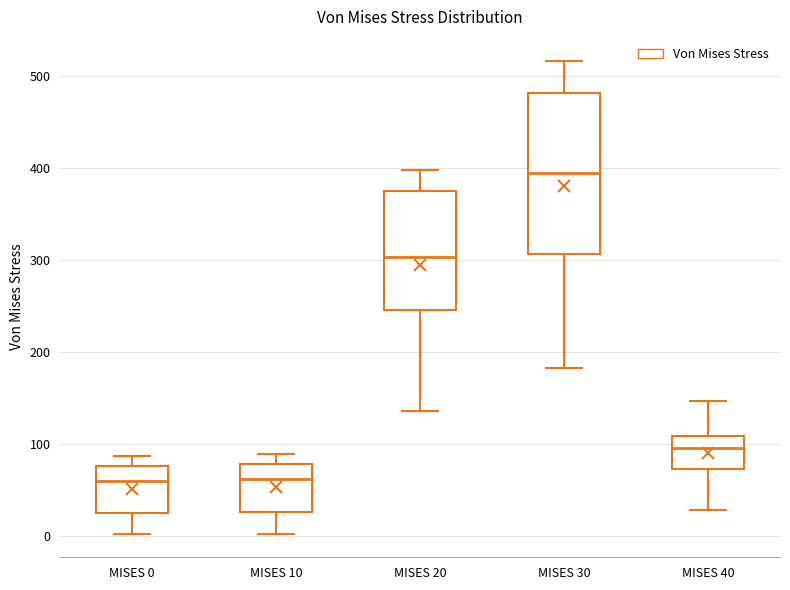

Reading left to right, read every box against the y-axis: the position of its median line, the range the box covers, and the ends of its whiskers. The values are not printed on the chart, so give them approximately, as read against the axis.

MISES 0: median 60, box 20 to 80, whiskers 0 to 90
MISES 10: median 60, box 30 to 80, whiskers 0 to 90
MISES 20: median 300, box 250 to 370, whiskers 140 to 400
MISES 30: median 390, box 310 to 480, whiskers 180 to 520
MISES 40: median 100, box 70 to 110, whiskers 30 to 150